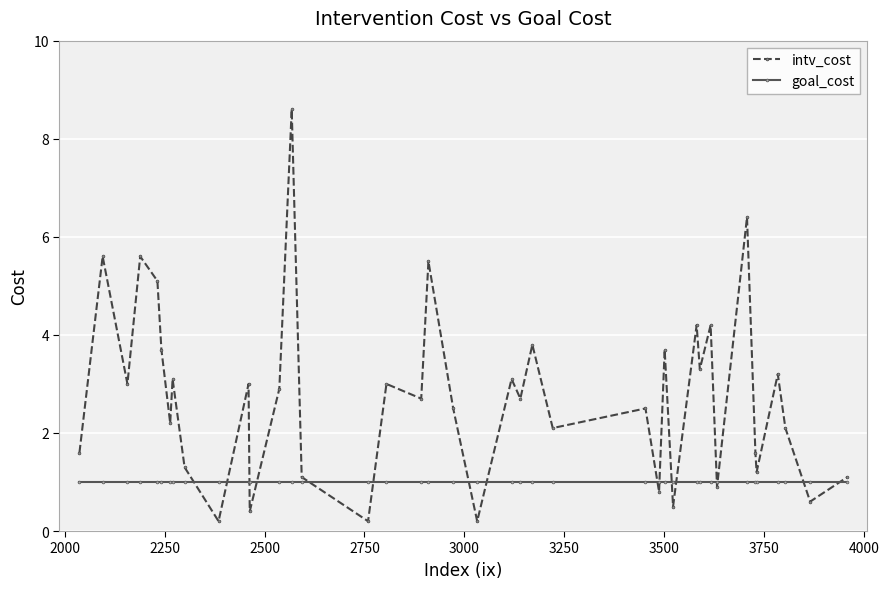

Which series has the largest total across all categories?

intv_cost